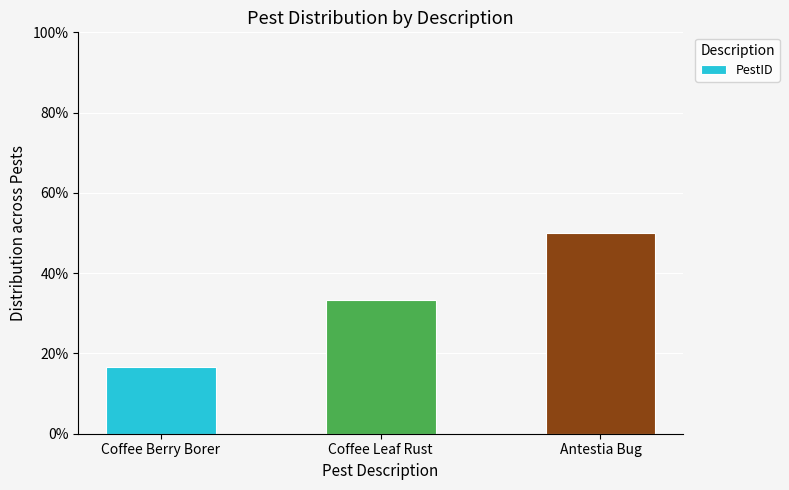

The chart shows a value of 33.3 at Coffee Leaf Rust. True or false?

True